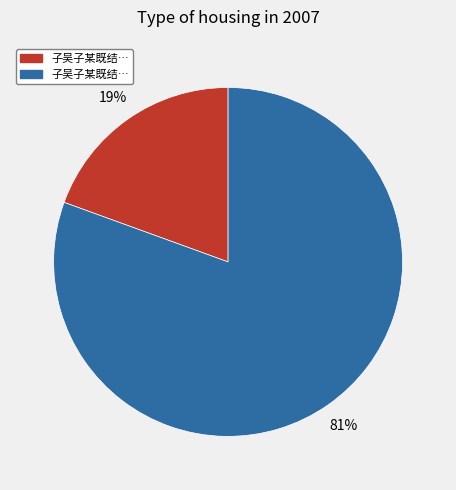

Does any single category account for the majority?

Yes